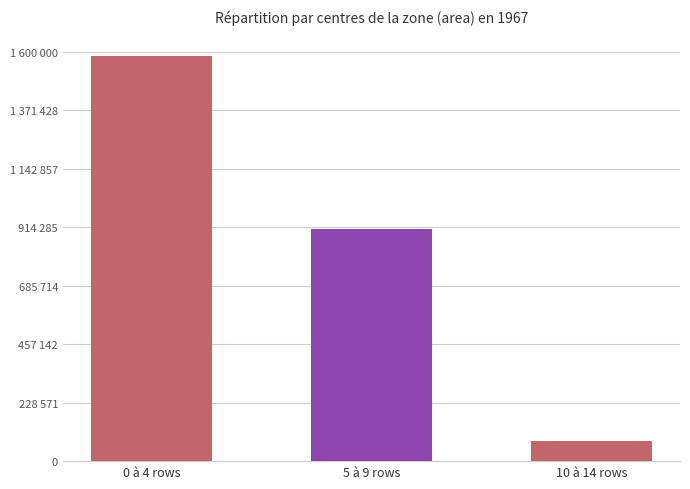

What is the difference between the maximum and minimum values?

1504750